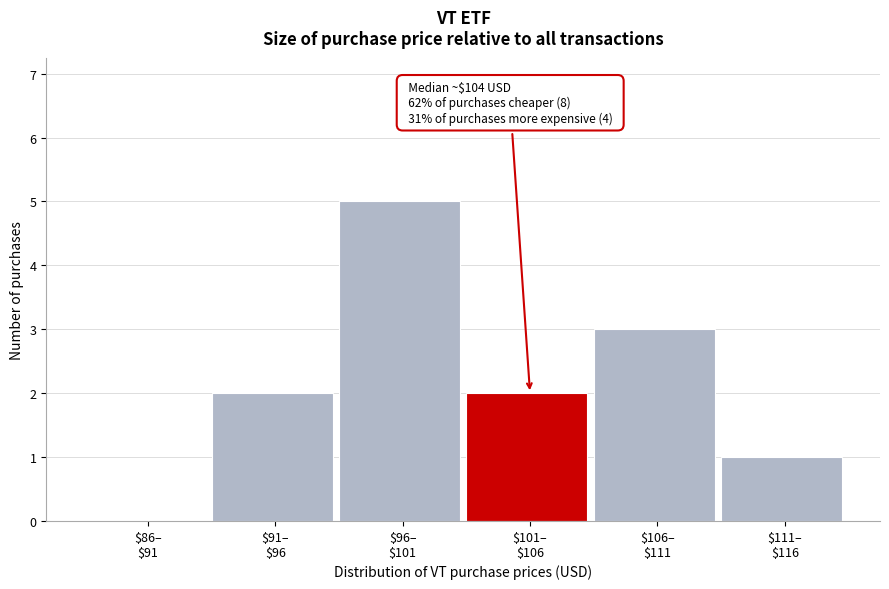

What is the sum of all values?

13